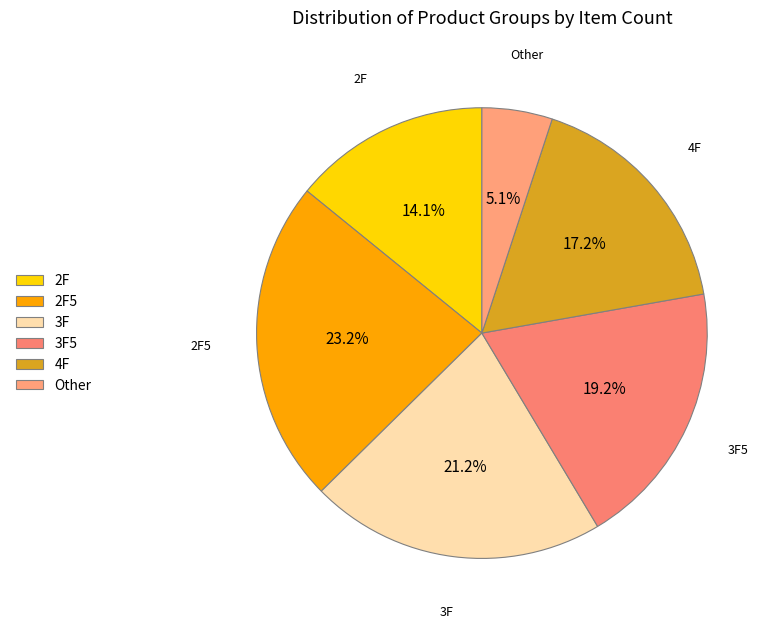

What percentage is NOT represented by 2F5?

76.8%